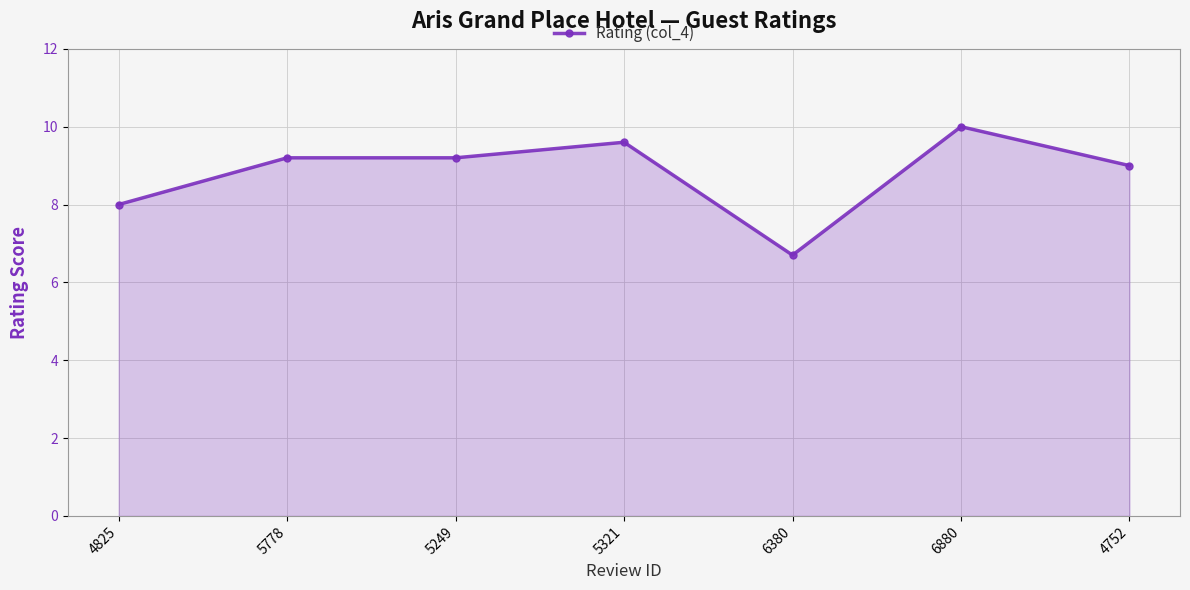

What is the approximate value at 5778?

9.2